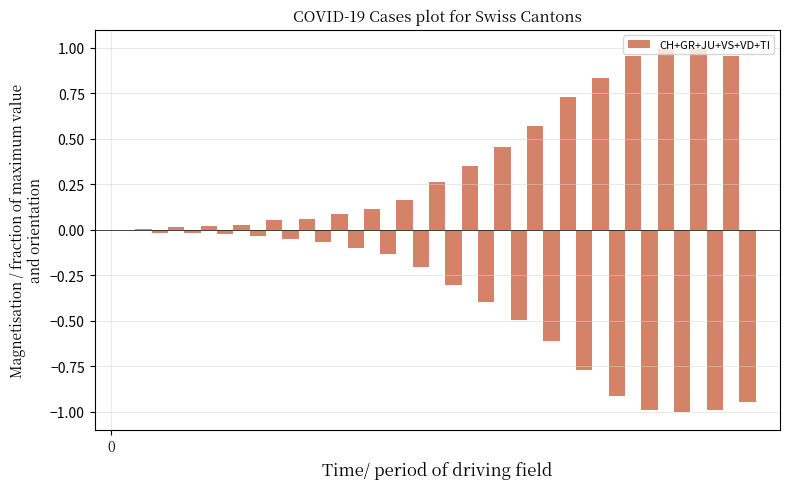

What is the sum of all values?

-0.4